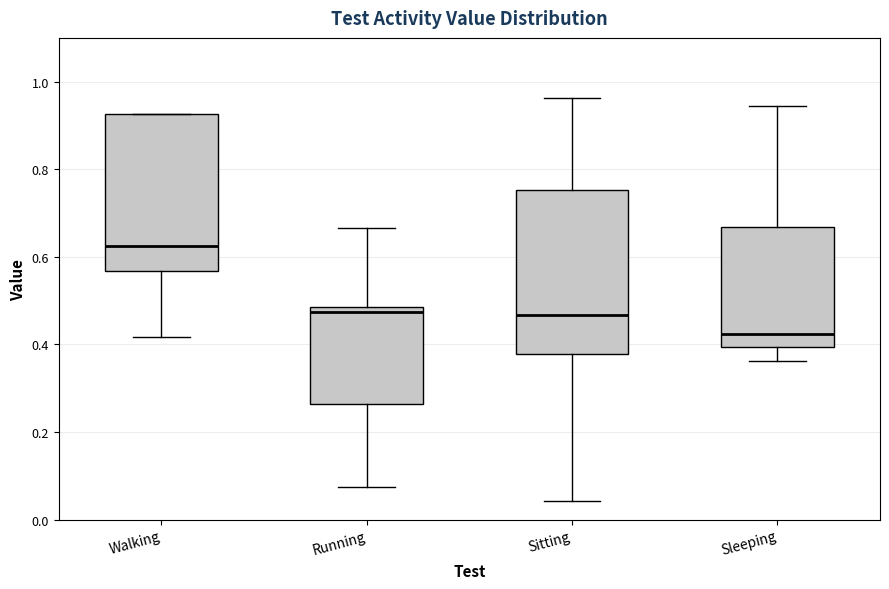

Reading left to right, transcribe this box plot: for each box, give where its median line is, the range the box spans, and where its two whiskers end, as read against the y-axis. The values are not printed on the chart, so give them approximately, as read against the axis.

Walking: median 0.62, box 0.56 to 0.92, whiskers 0.42 to 0.92
Running: median 0.48 (just below the box's upper edge), box 0.26 to 0.48, whiskers 0.08 to 0.66
Sitting: median 0.46, box 0.38 to 0.76, whiskers 0.04 to 0.96
Sleeping: median 0.42, box 0.40 to 0.66, whiskers 0.36 to 0.94